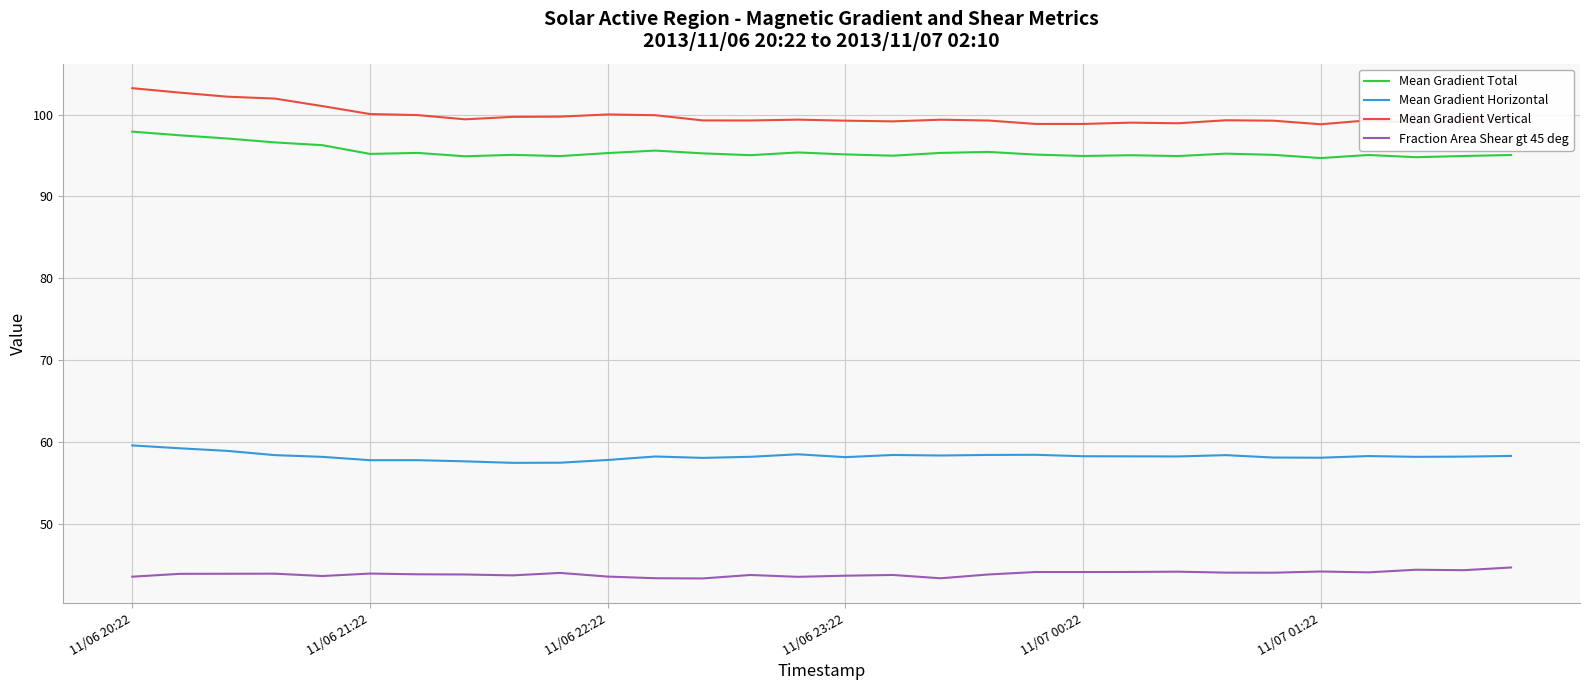

At how many categories does at least one series exceed 64?

30